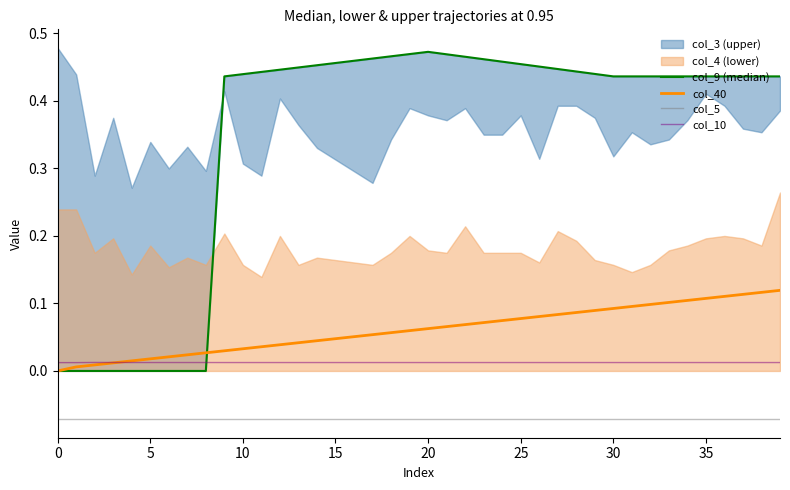

How many intersections are there between col_10 and col_40?

1